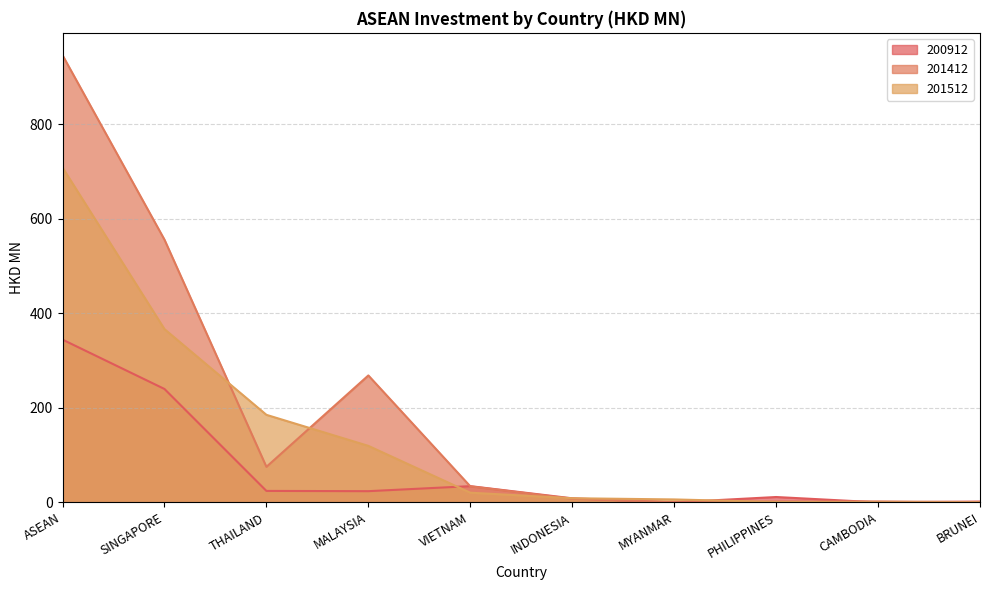

How many interior local valleys does the 201412 series have?

2